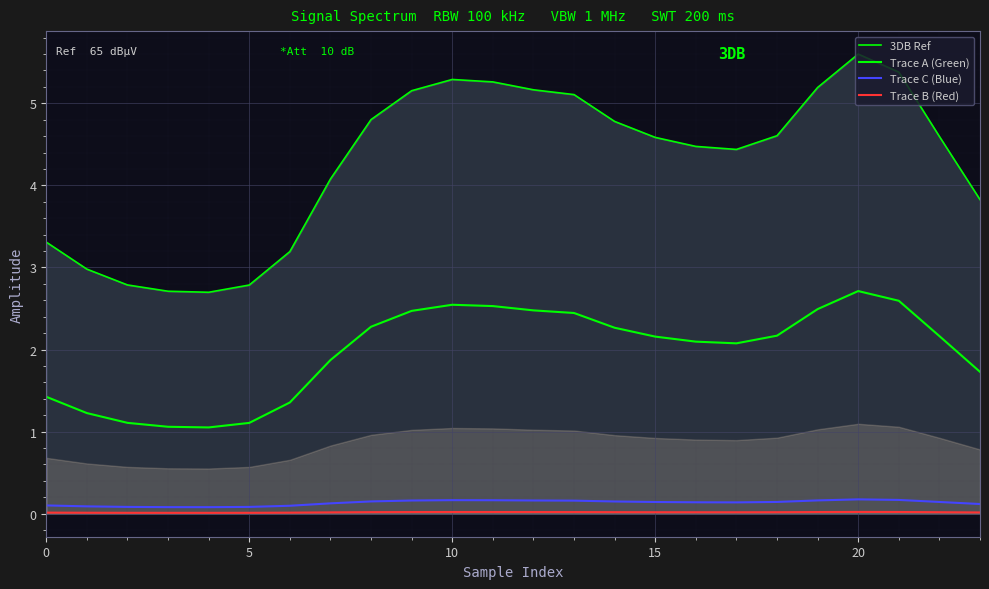

Does the chart display data point markers on the line(s)?

No